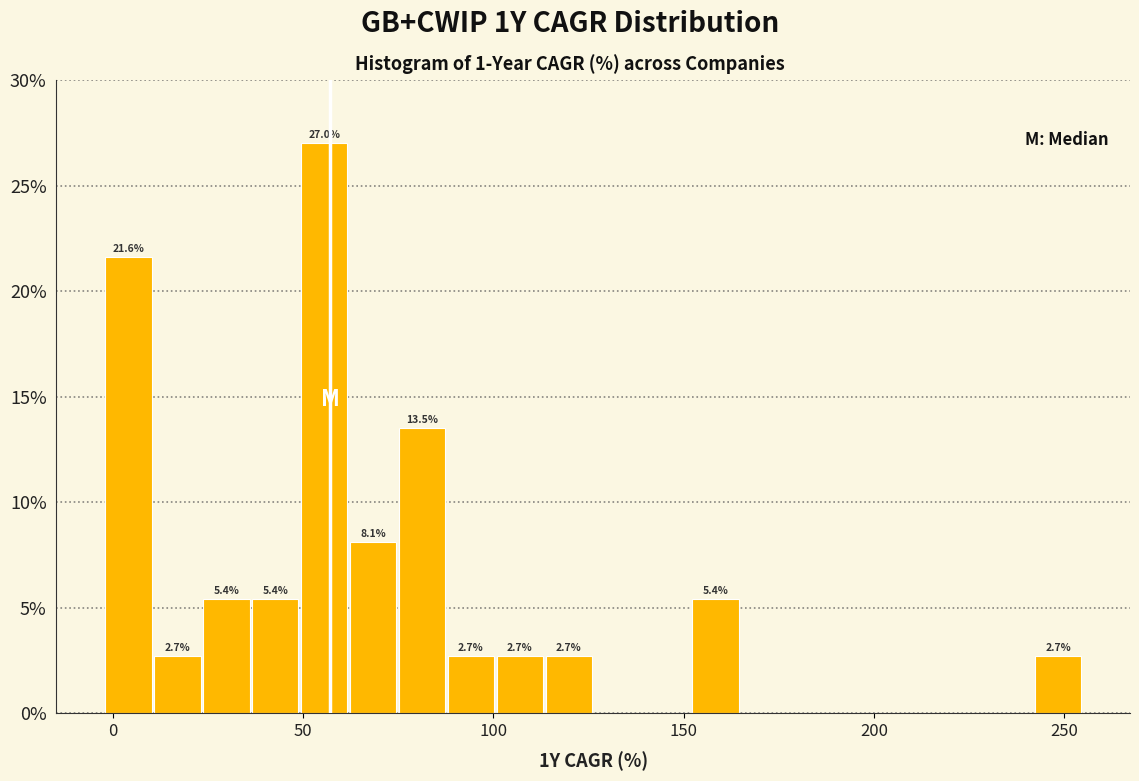

Read against the x-axis, roughly where is the centre of the tallest bar?

55